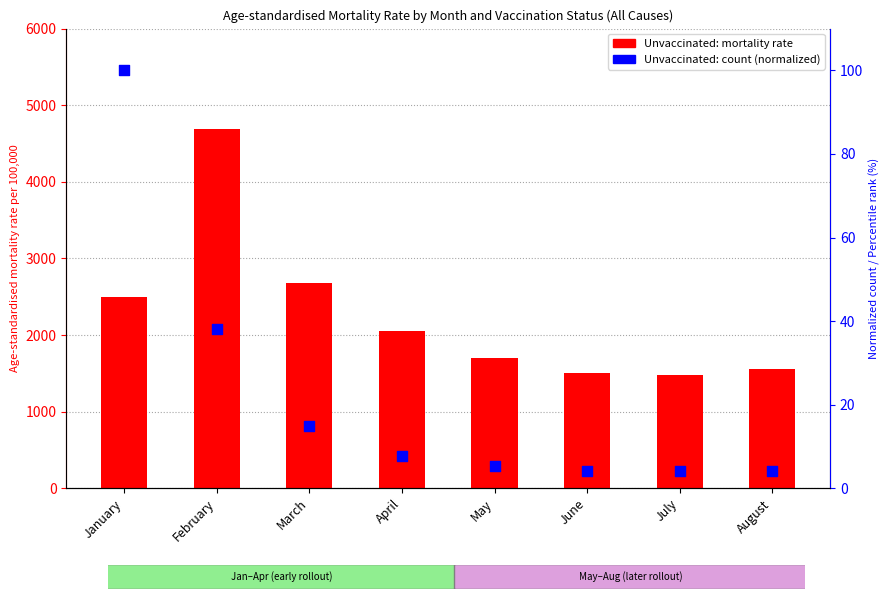

Which series contains the highest Y value?

Unvaccinated rate